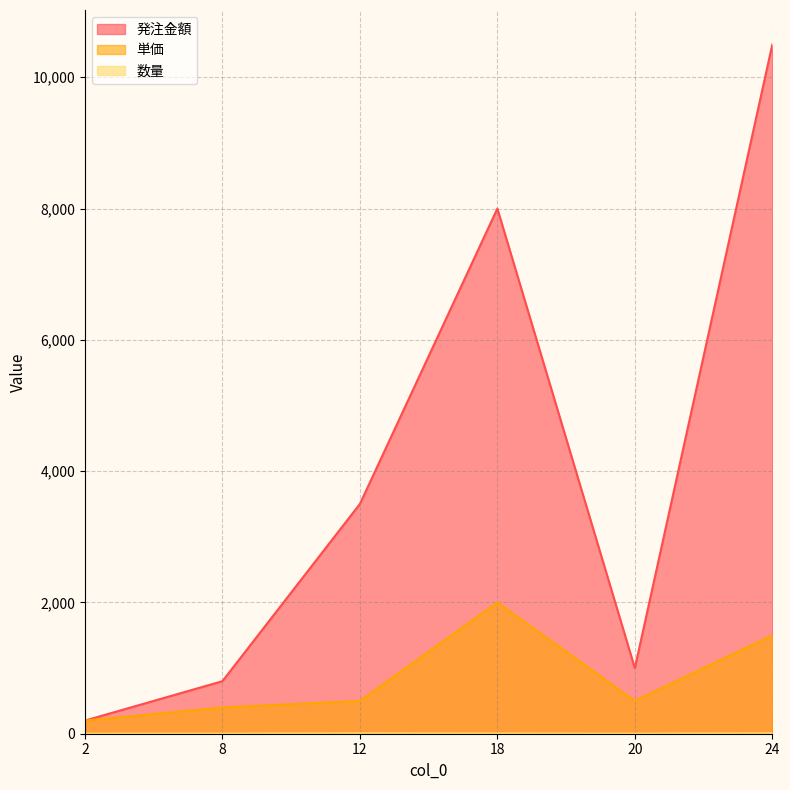

What is the value of the 発注金額 point at the 3rd from the left?

3500